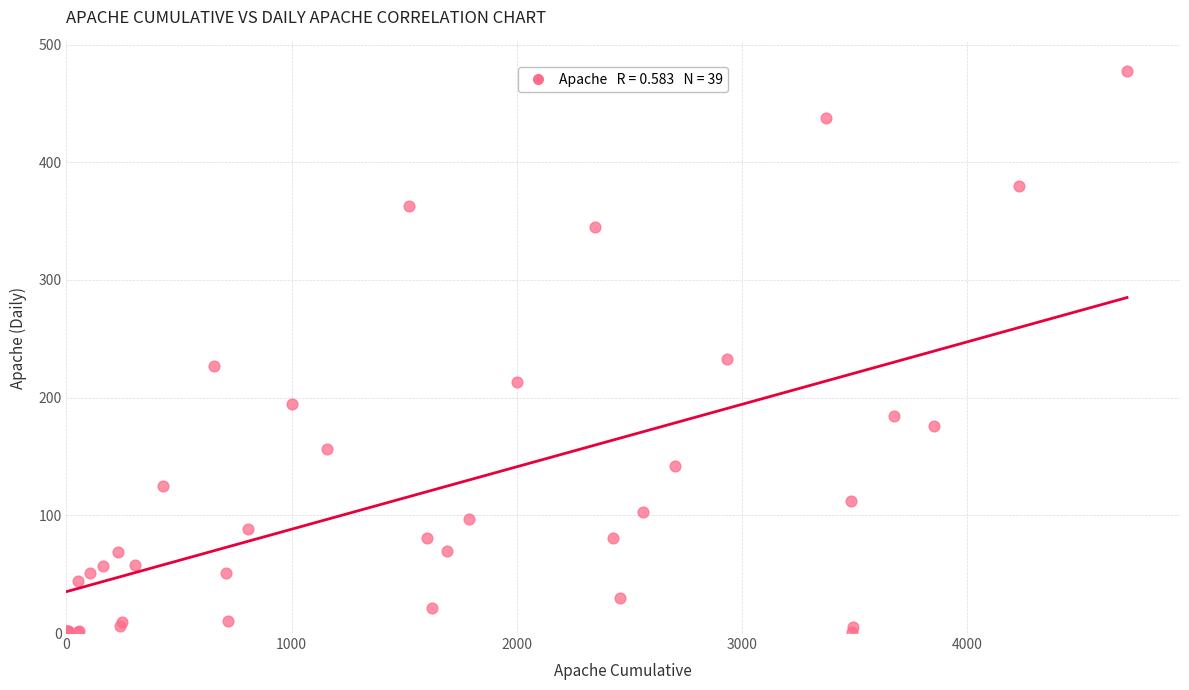

What Y value in the scatter plot is closest to 239?

233